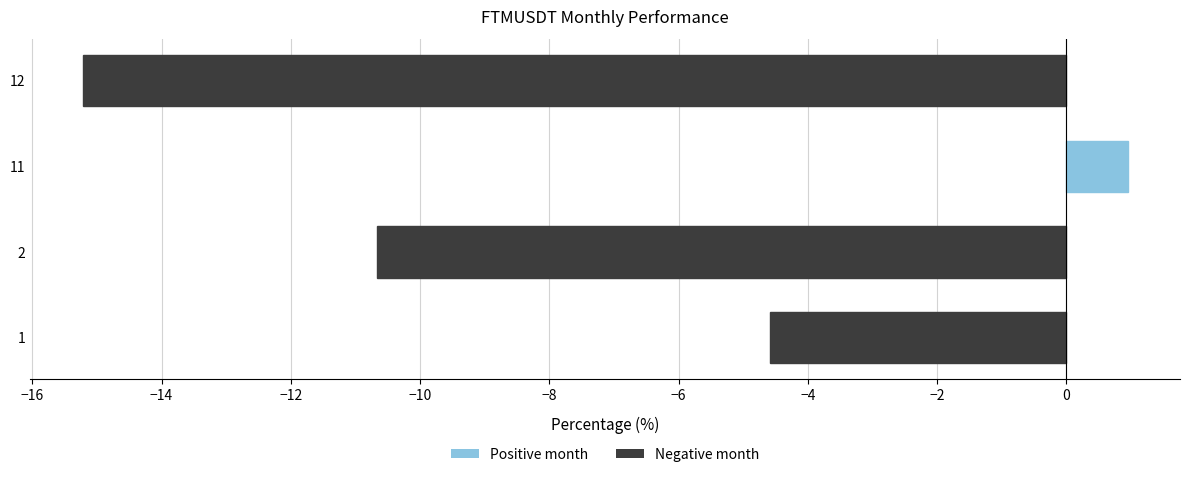

True or false: the data shows 1.0 at 11.

True